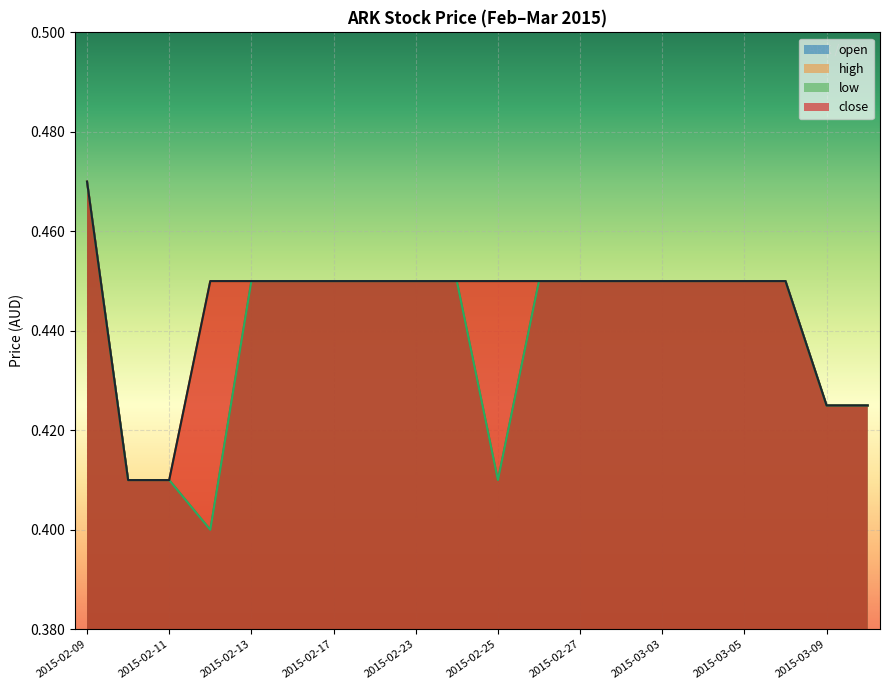

Between 2015-02-09 and 2015-02-18, which series saw the biggest shift?

open